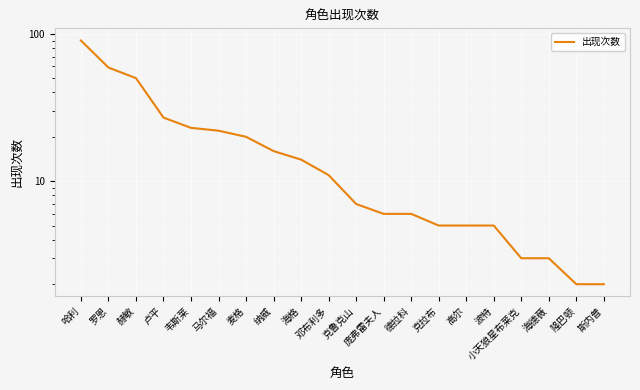

True or false: the data has more than 0 interior local peaks.

False